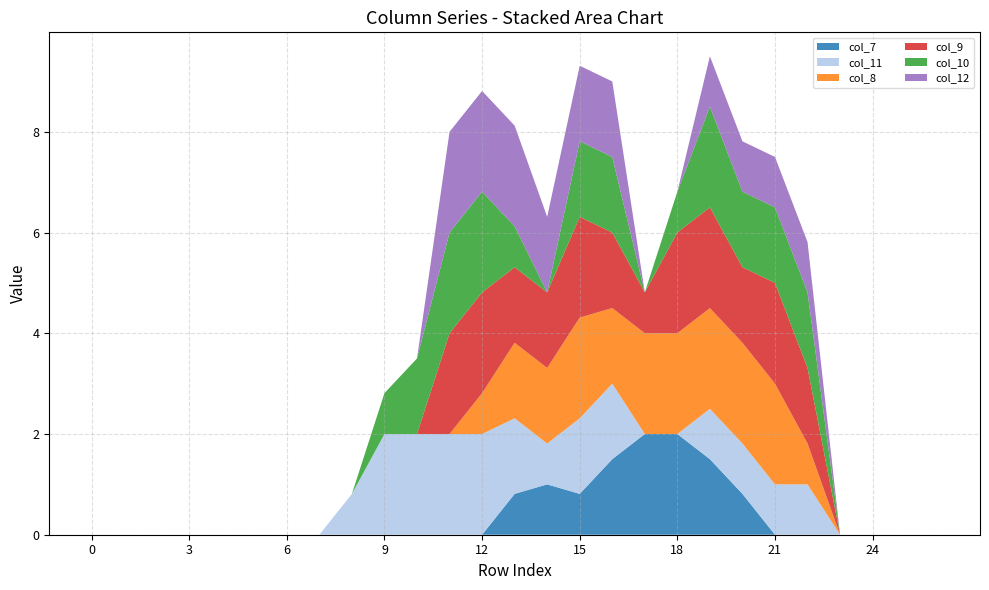

Reading left to right, extract all data points from this chart.

col_7: 0=0.0	1=0.0	2=0.0	3=0.0	4=0.0	5=0.0	6=0.0	7=0.0	8=0.0	9=0.0	10=0.0	11=0.0	12=0.0	13=0.8	14=1.0	15=0.8	16=1.5	17=2.0	18=2.0	19=1.5	20=0.8	21=0.0	22=0.0	23=0.0	24=0.0	25=0.0	26=0.0
col_11: 0=0.0	1=0.0	2=0.0	3=0.0	4=0.0	5=0.0	6=0.0	7=0.0	8=0.8	9=2.0	10=2.0	11=2.0	12=2.0	13=1.5	14=0.8	15=1.5	16=1.5	17=0.0	18=0.0	19=1.0	20=1.0	21=1.0	22=1.0	23=0.0	24=0.0	25=0.0	26=0.0
col_8: 0=0.0	1=0.0	2=0.0	3=0.0	4=0.0	5=0.0	6=0.0	7=0.0	8=0.0	9=0.0	10=0.0	11=0.0	12=0.8	13=1.5	14=1.5	15=2.0	16=1.5	17=2.0	18=2.0	19=2.0	20=2.0	21=2.0	22=0.8	23=0.0	24=0.0	25=0.0	26=0.0
col_9: 0=0.0	1=0.0	2=0.0	3=0.0	4=0.0	5=0.0	6=0.0	7=0.0	8=0.0	9=0.0	10=0.0	11=2.0	12=2.0	13=1.5	14=1.5	15=2.0	16=1.5	17=0.8	18=2.0	19=2.0	20=1.5	21=2.0	22=1.5	23=0.0	24=0.0	25=0.0	26=0.0
col_10: 0=0.0	1=0.0	2=0.0	3=0.0	4=0.0	5=0.0	6=0.0	7=0.0	8=0.0	9=0.8	10=1.5	11=2.0	12=2.0	13=0.8	14=0.0	15=1.5	16=1.5	17=0.0	18=0.8	19=2.0	20=1.5	21=1.5	22=1.5	23=0.0	24=0.0	25=0.0	26=0.0
col_12: 0=0.0	1=0.0	2=0.0	3=0.0	4=0.0	5=0.0	6=0.0	7=0.0	8=0.0	9=0.0	10=0.0	11=2.0	12=2.0	13=2.0	14=1.5	15=1.5	16=1.5	17=0.0	18=0.0	19=1.0	20=1.0	21=1.0	22=1.0	23=0.0	24=0.0	25=0.0	26=0.0